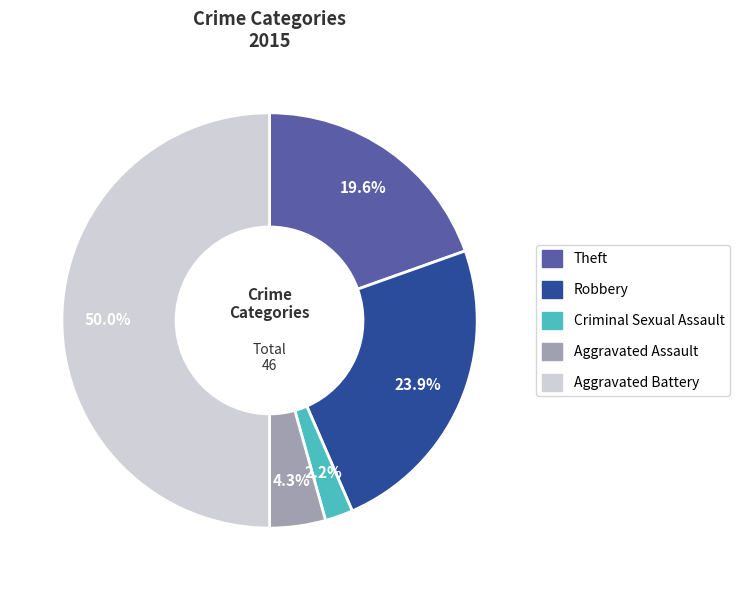

Is it true that Aggravated Battery is 41% of the pie?

False